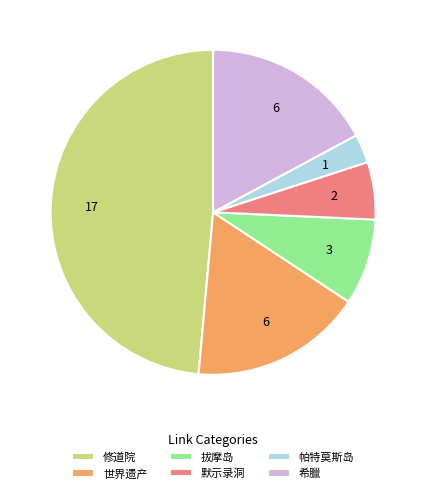

Do 希臘 and 拔摩岛 together represent more than half of the pie?

No